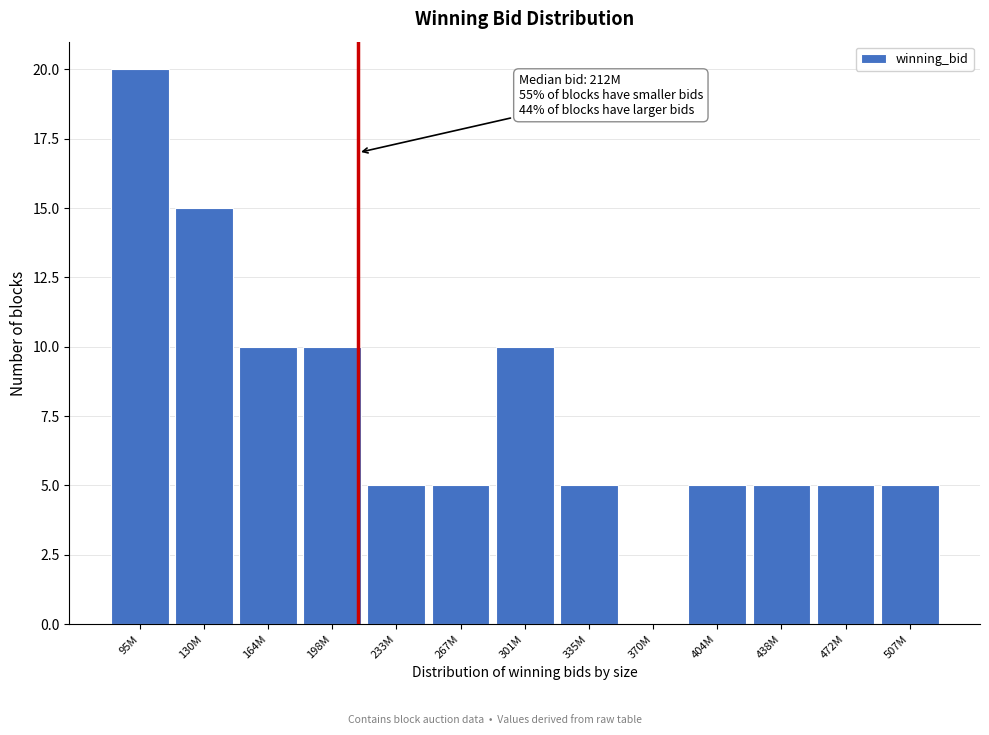

Reading right to left, list all the values displayed in this chart.

507M=5	472M=5	438M=5	404M=5	370M=0	335M=5	301M=10	267M=5	233M=5	198M=10	164M=10	130M=15	95M=20